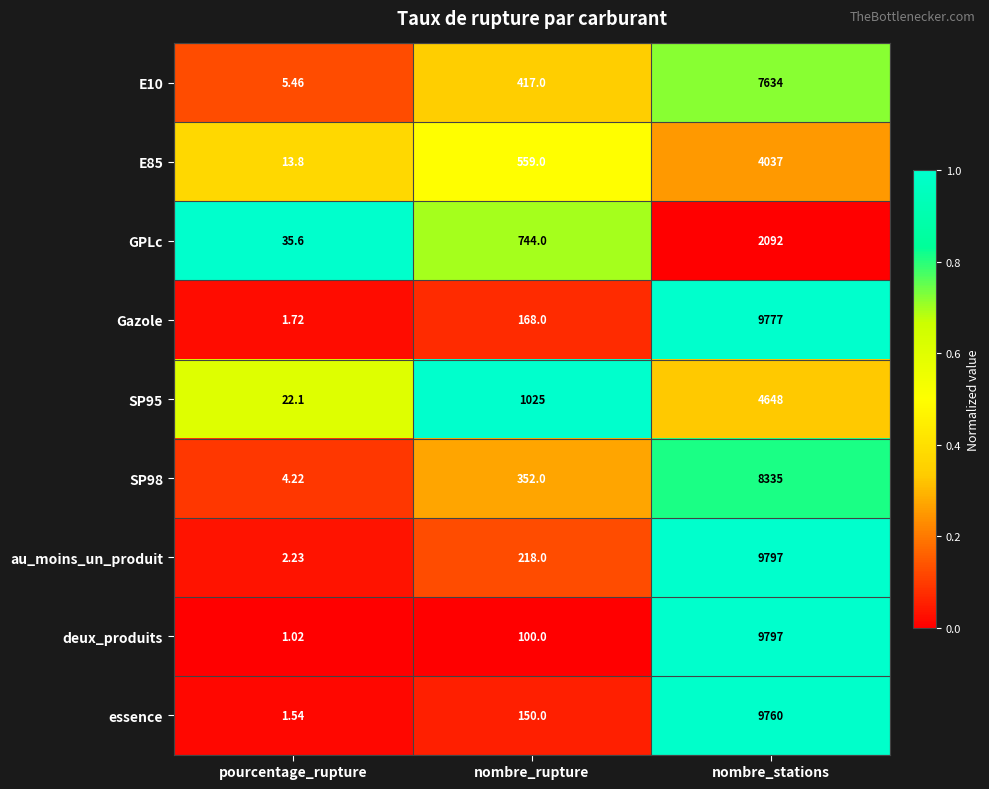

Which series changed the most between nombre_rupture and nombre_stations?

deux_produits